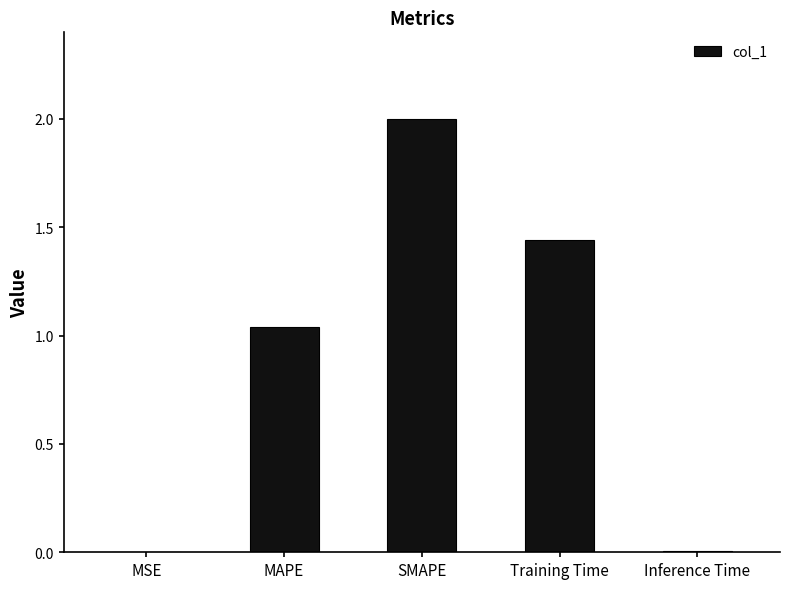

Between MAPE and Training Time, which is larger?

Training Time